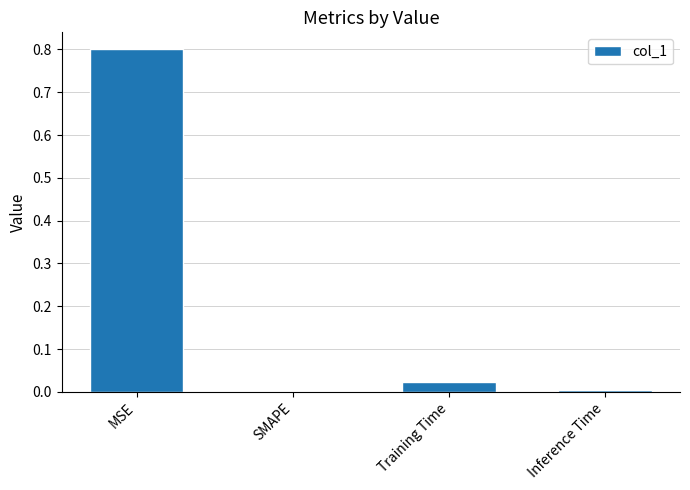

Between MSE and Inference Time, which is larger?

MSE